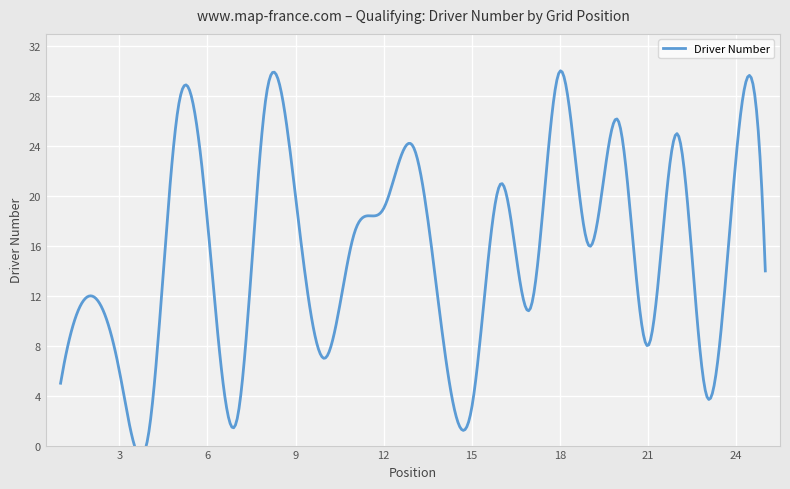

True or false: the data has more than 0 interior local peaks.

True